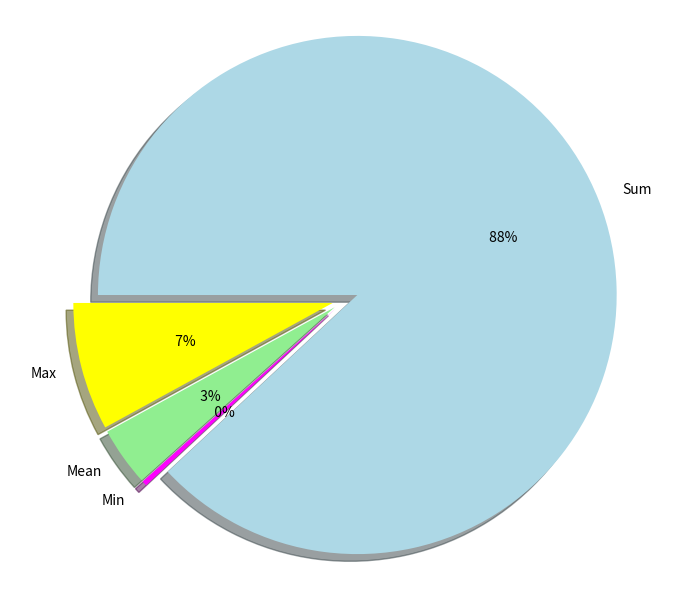

Do Mean and Min together represent more than half of the pie?

No